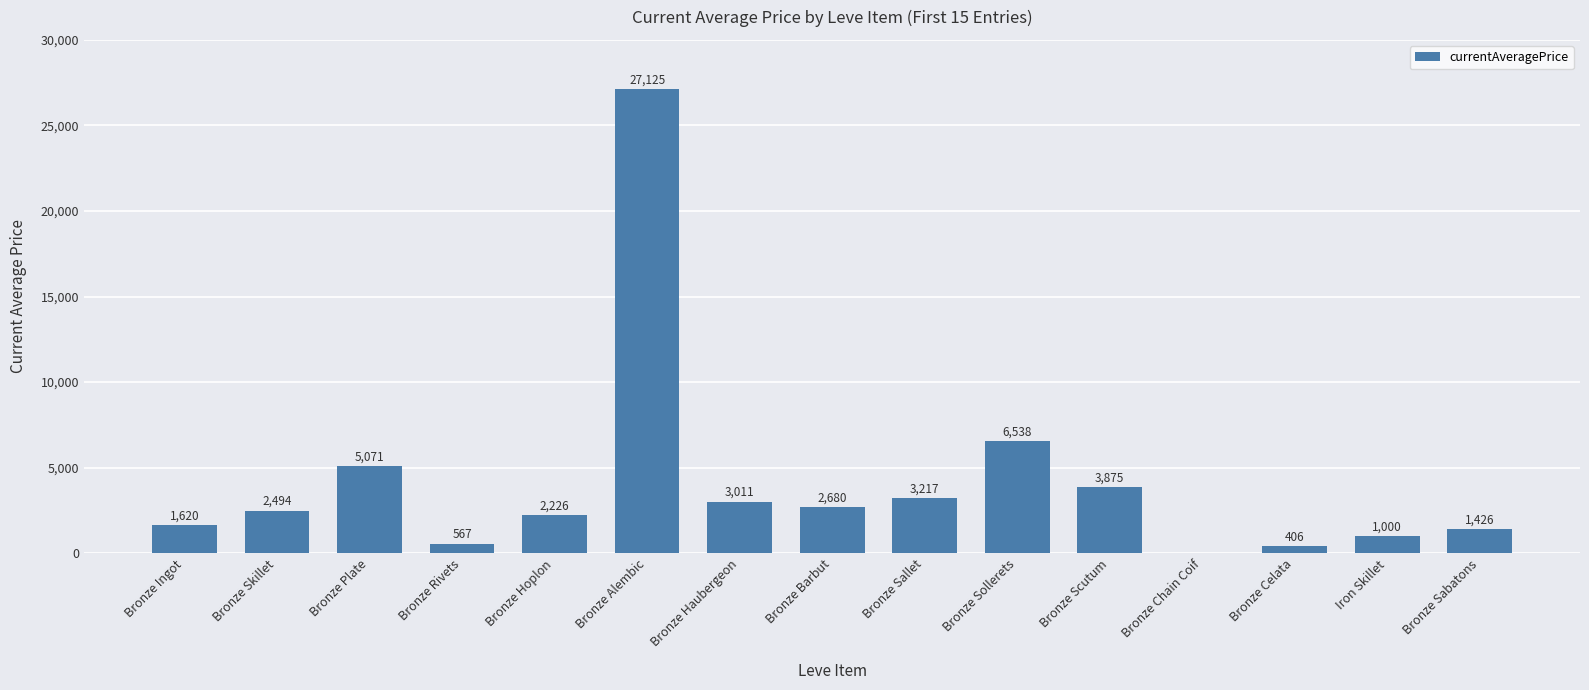

Which label corresponds to the largest value in the chart?

Bronze Alembic